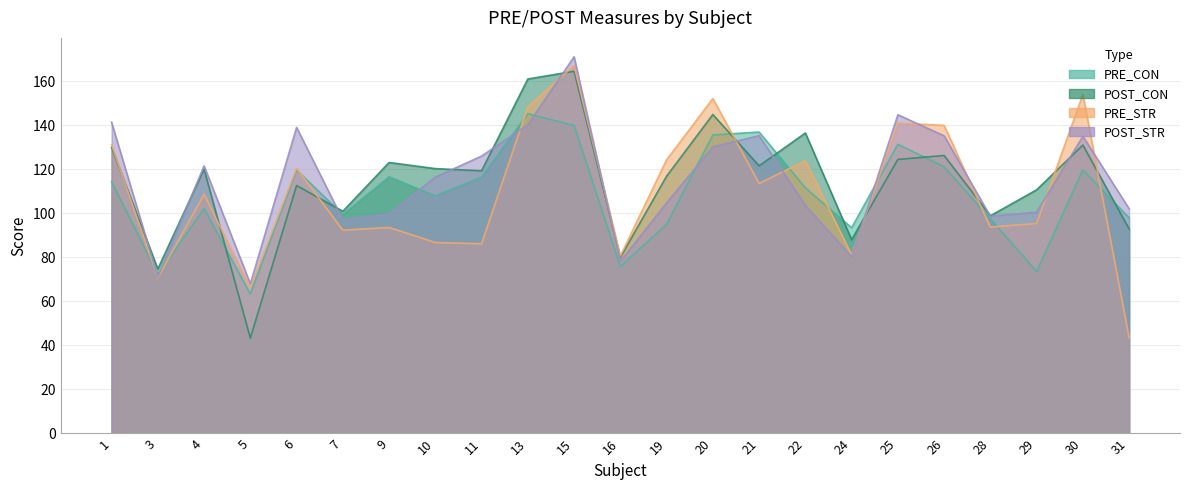

Does the chart display data point markers on the line(s)?

No